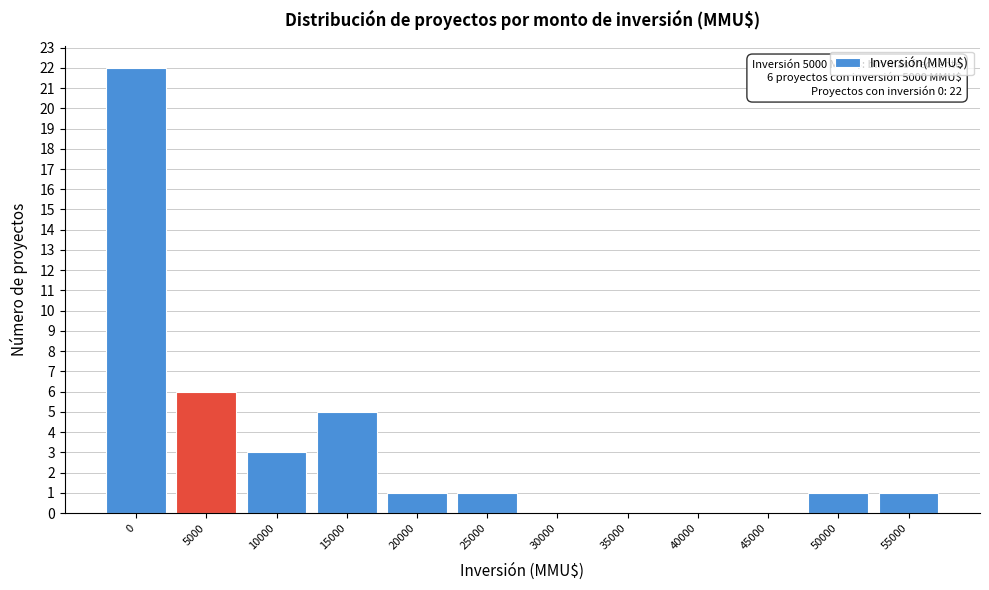

Reading left to right, what are all the values shown in this chart?

0=22	5000=6	10000=3	15000=5	20000=1	25000=1	30000=0	35000=0	40000=0	45000=0	50000=1	55000=1